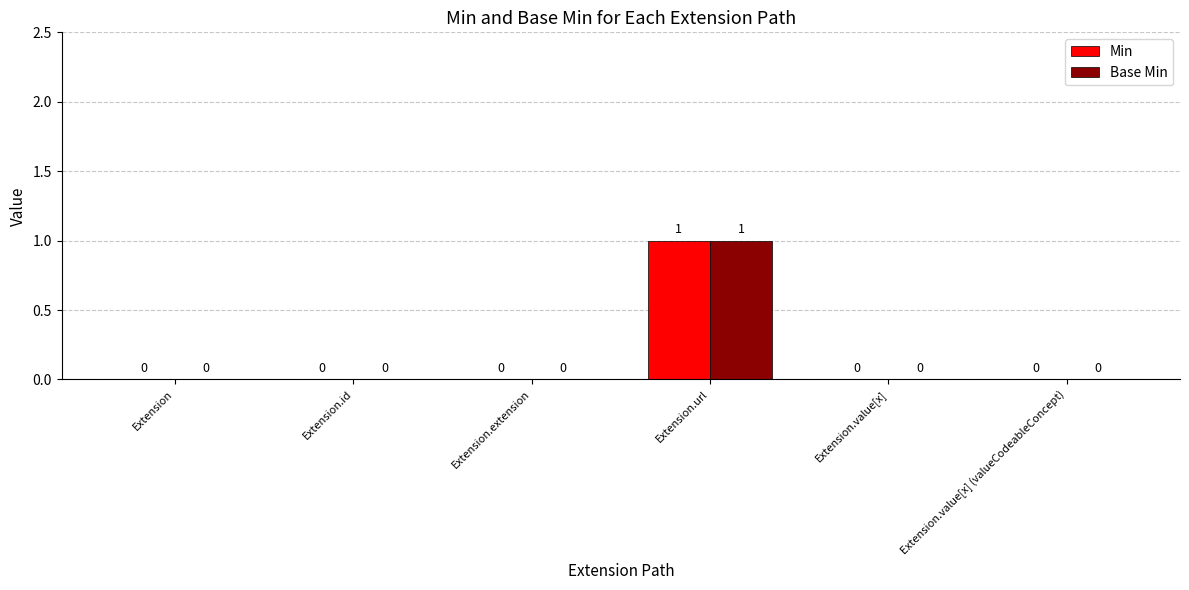

At which category does the chart reach its peak across all series?

Extension.url